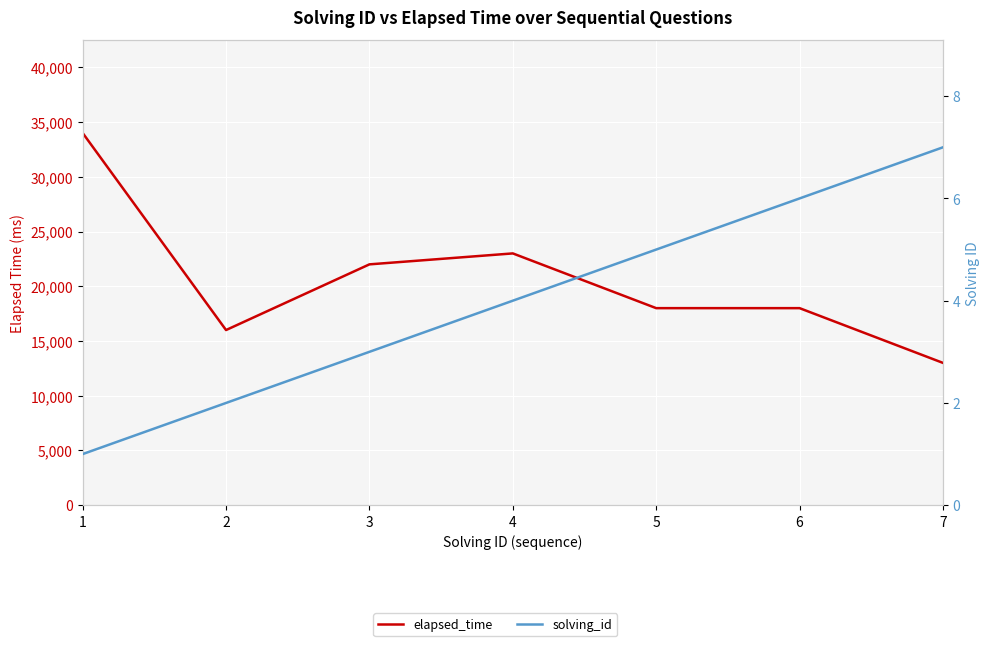

True or false: solving_id and elapsed_time cross at least once.

False